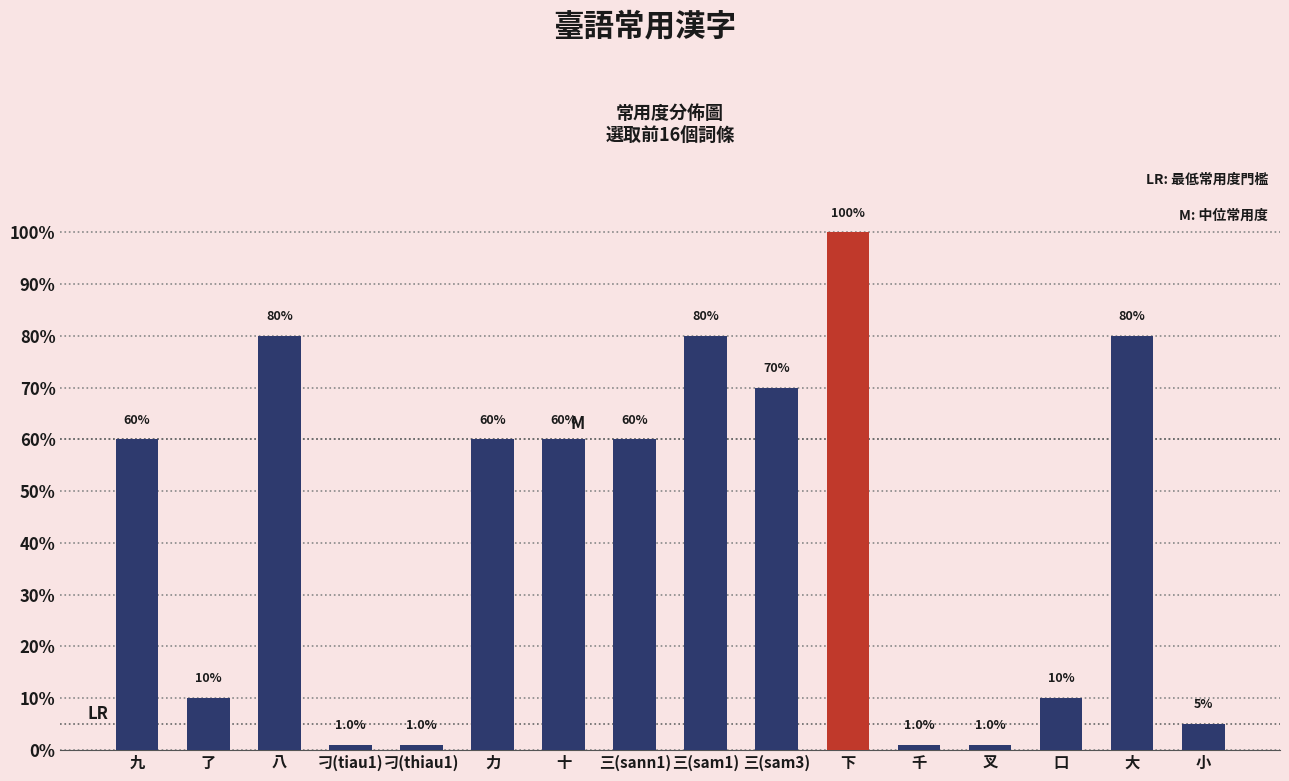

What position from the left is 十?

7